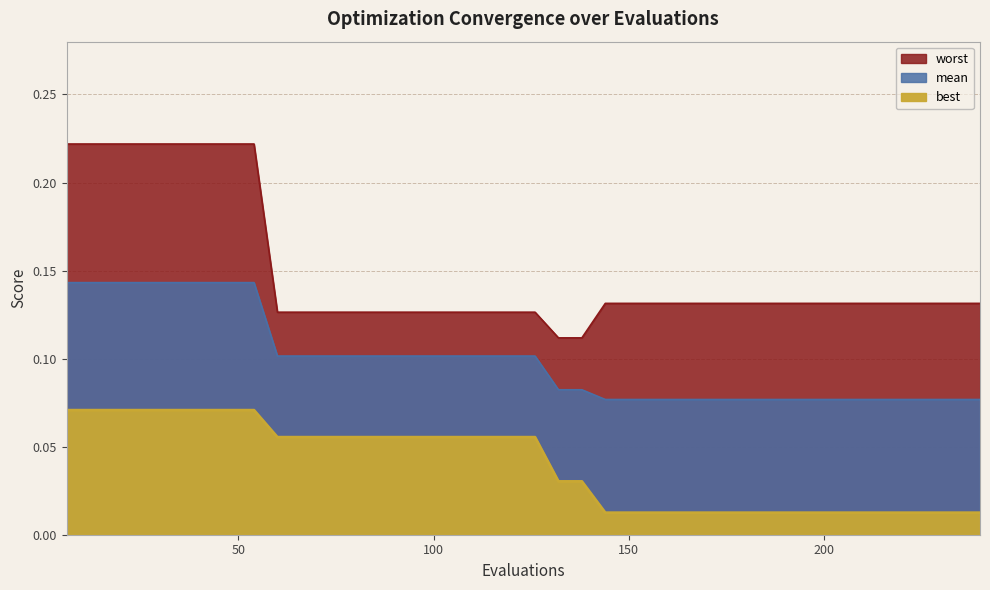

True or false: best and worst intersect in this chart.

False